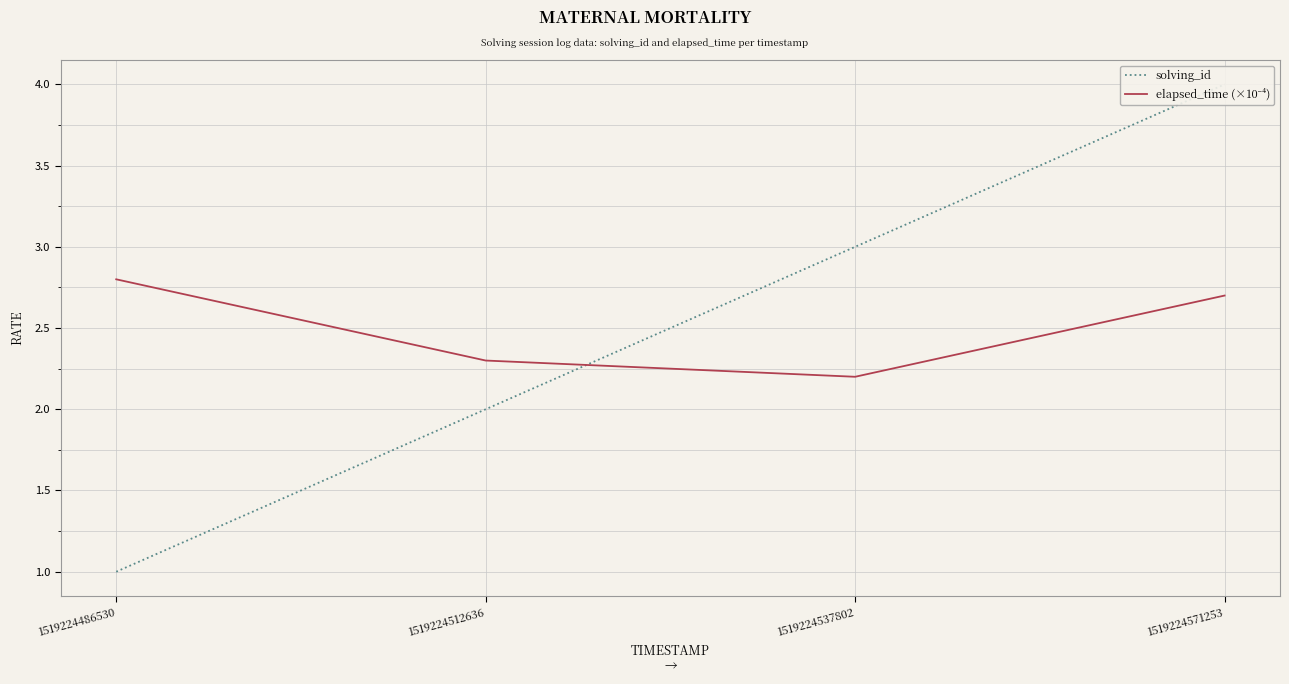

True or false: solving_id has a value of 4.0 at 1519224537802.

False